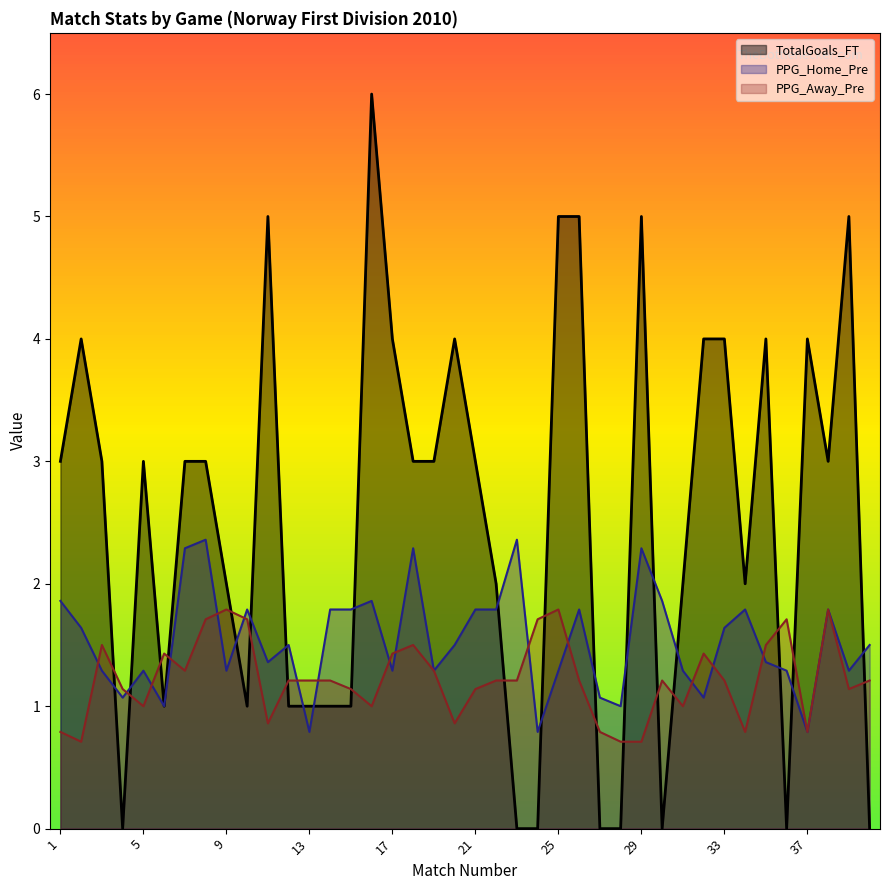

Reading right to left, what are all the values shown in this chart?

TotalGoals_FT: 40=0.0	39=5.0	38=3.0	37=4.0	36=0.0	35=4.0	34=2.0	33=4.0	32=4.0	31=2.0	30=0.0	29=5.0	28=0.0	27=0.0	26=5.0	25=5.0	24=0.0	23=0.0	22=2.0	21=3.0	20=4.0	19=3.0	18=3.0	17=4.0	16=6.0	15=1.0	14=1.0	13=1.0	12=1.0	11=5.0	10=1.0	9=2.0	8=3.0	7=3.0	6=1.0	5=3.0	4=0.0	3=3.0	2=4.0	1=3.0
PPG_Home_Pre: 40=1.5	39=1.3	38=1.8	37=0.8	36=1.3	35=1.4	34=1.8	33=1.6	32=1.1	31=1.3	30=1.9	29=2.3	28=1.0	27=1.1	26=1.8	25=1.3	24=0.8	23=2.4	22=1.8	21=1.8	20=1.5	19=1.3	18=2.3	17=1.3	16=1.9	15=1.8	14=1.8	13=0.8	12=1.5	11=1.4	10=1.8	9=1.3	8=2.4	7=2.3	6=1.0	5=1.3	4=1.1	3=1.3	2=1.6	1=1.9
PPG_Away_Pre: 40=1.2	39=1.1	38=1.8	37=0.8	36=1.7	35=1.5	34=0.8	33=1.2	32=1.4	31=1.0	30=1.2	29=0.7	28=0.7	27=0.8	26=1.2	25=1.8	24=1.7	23=1.2	22=1.2	21=1.1	20=0.9	19=1.3	18=1.5	17=1.4	16=1.0	15=1.1	14=1.2	13=1.2	12=1.2	11=0.9	10=1.7	9=1.8	8=1.7	7=1.3	6=1.4	5=1.0	4=1.1	3=1.5	2=0.7	1=0.8